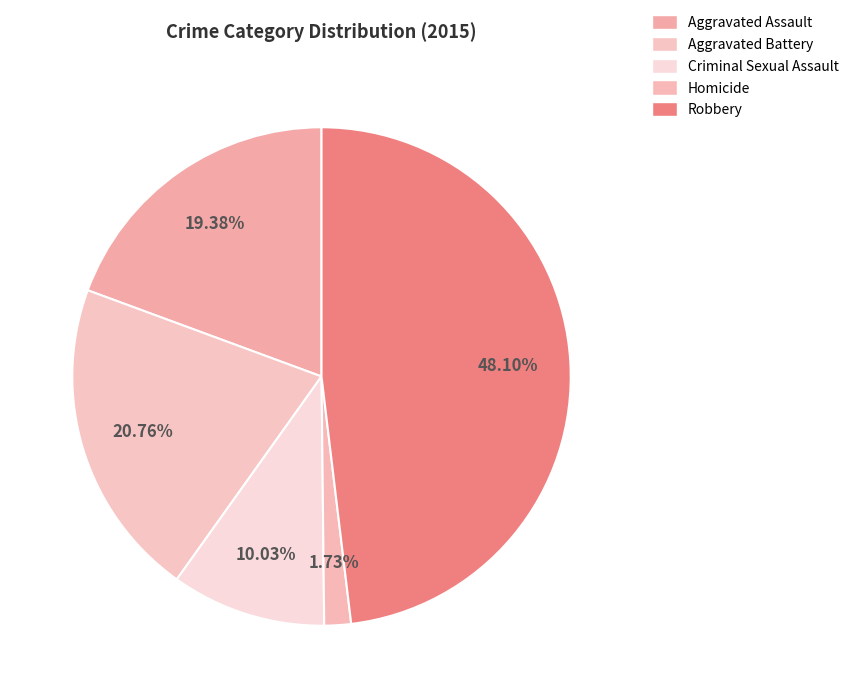

Rank the categories by value from lowest to highest.

Homicide, Criminal Sexual Assault, Aggravated Assault, Aggravated Battery, Robbery